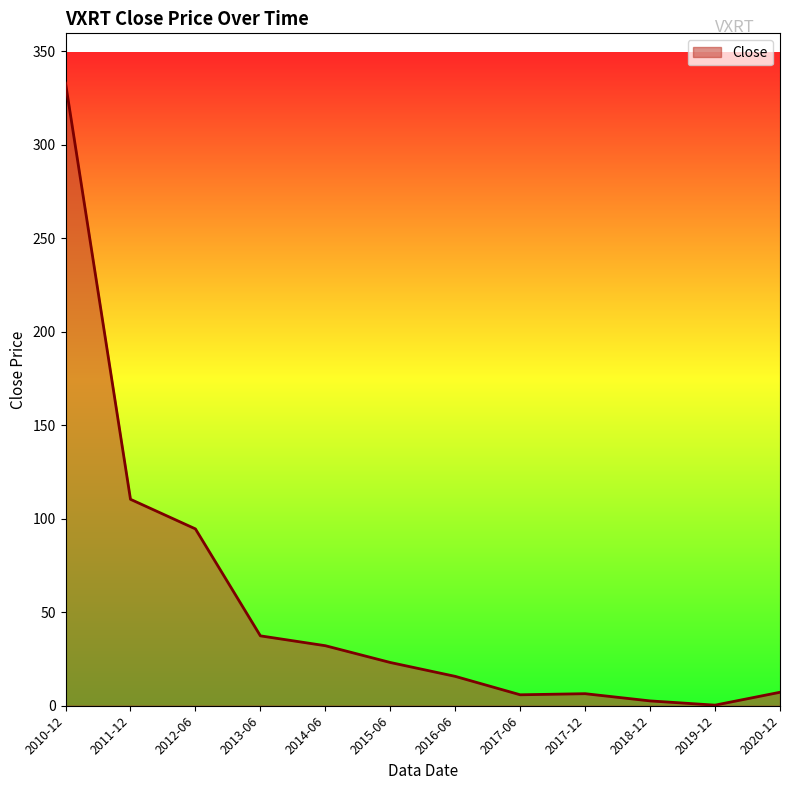

At which label is the value closest to 166?

2011-12